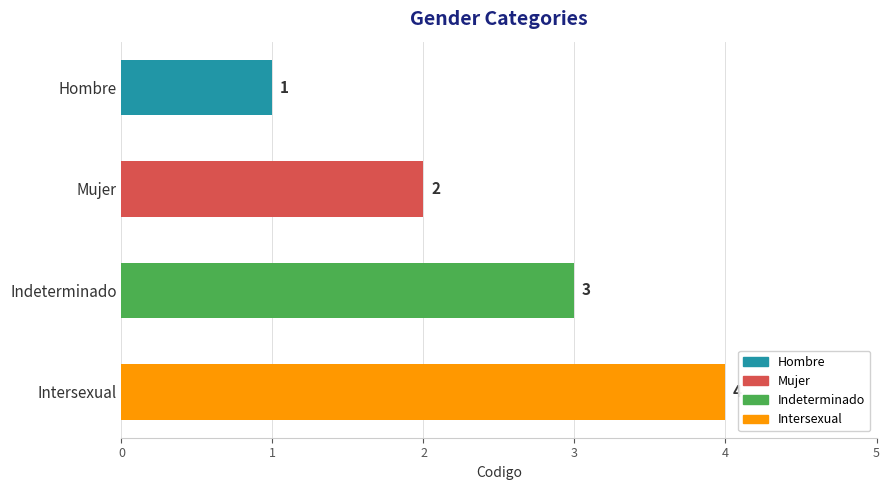

At which label is the value closest to 2?

Mujer